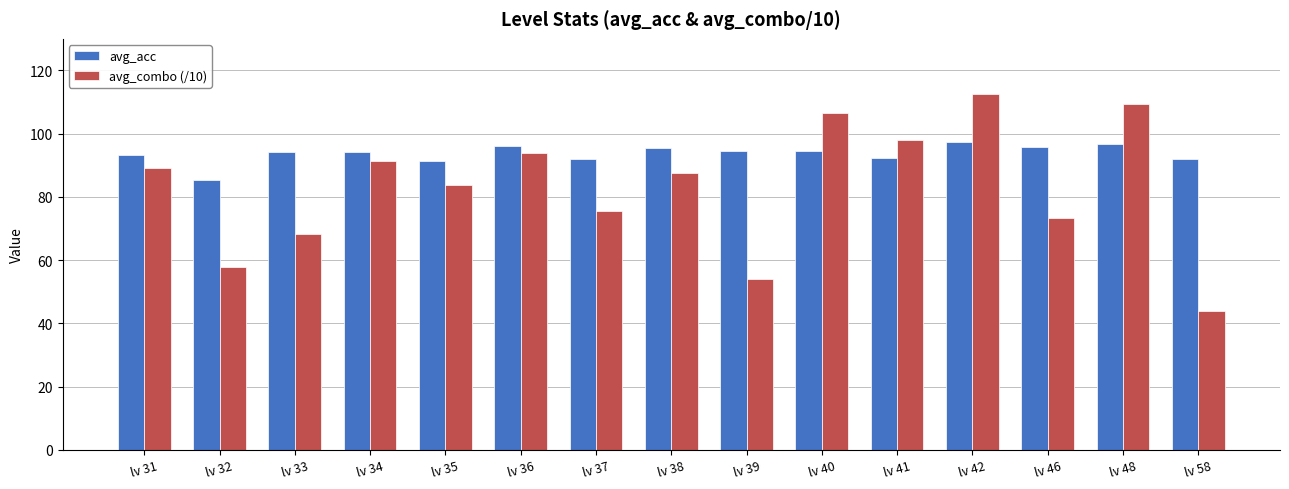

How many bars are there in each group?

2